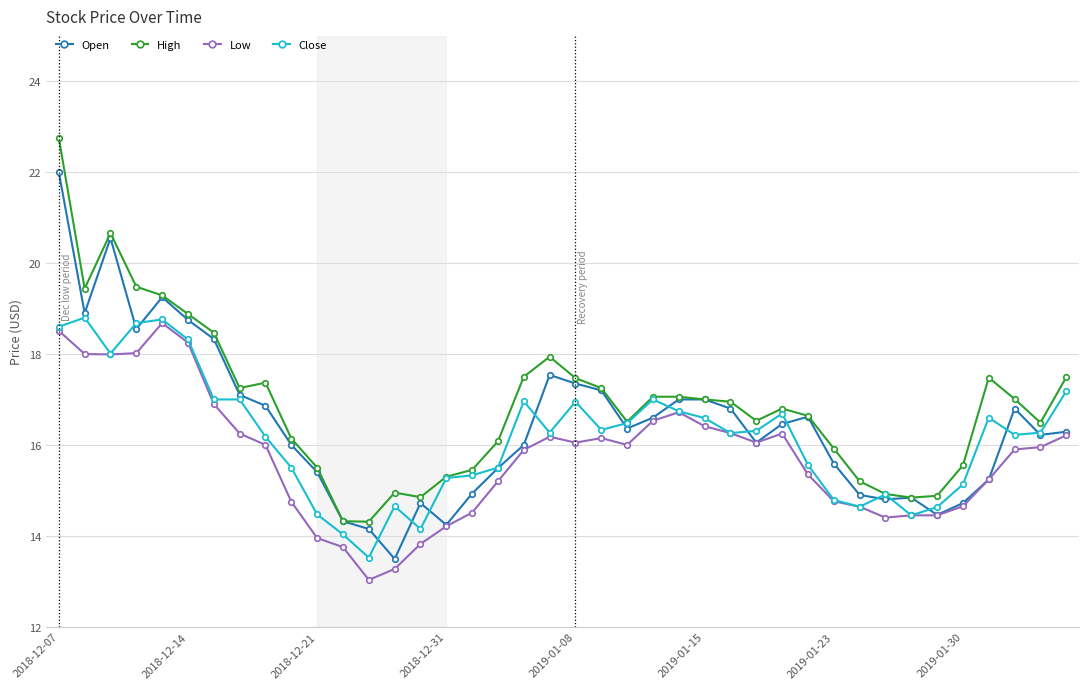

What is the minimum value for High?

14.3